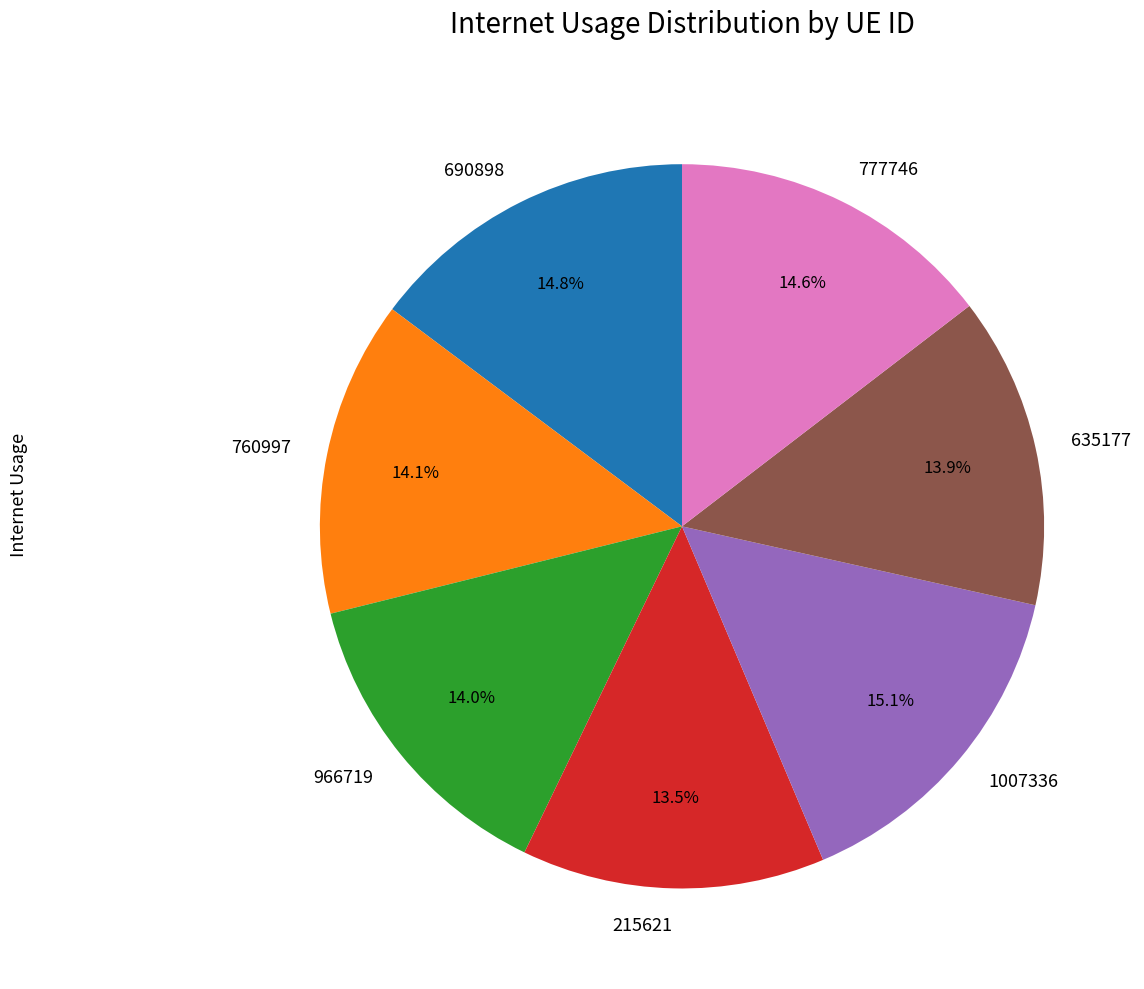

Approximately how many times larger is the value at 777746 compared to 690898?

1.0